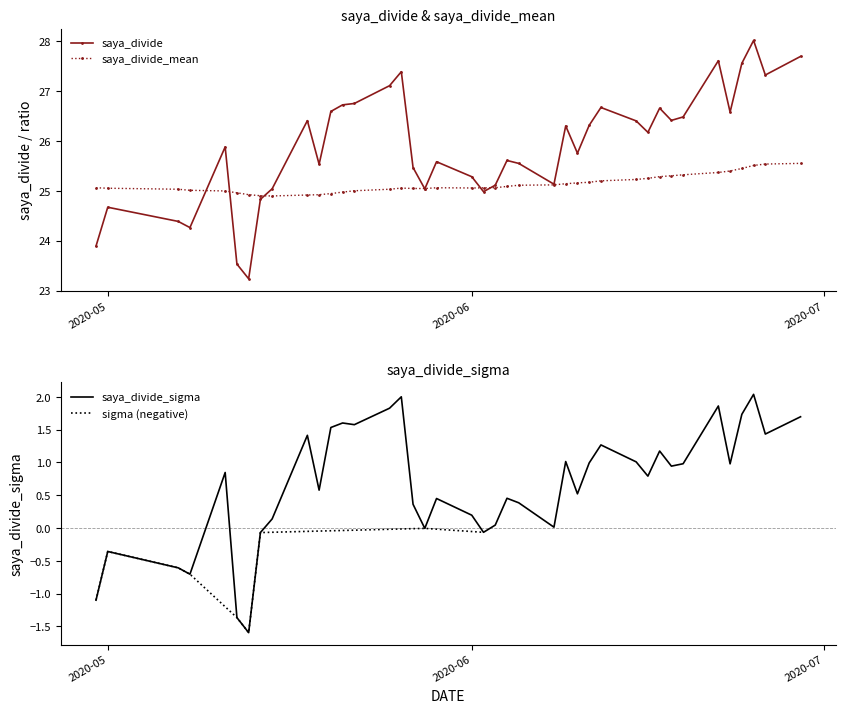

The value of saya_divide_mean at 2020-06 is 12.6. True or false?

False